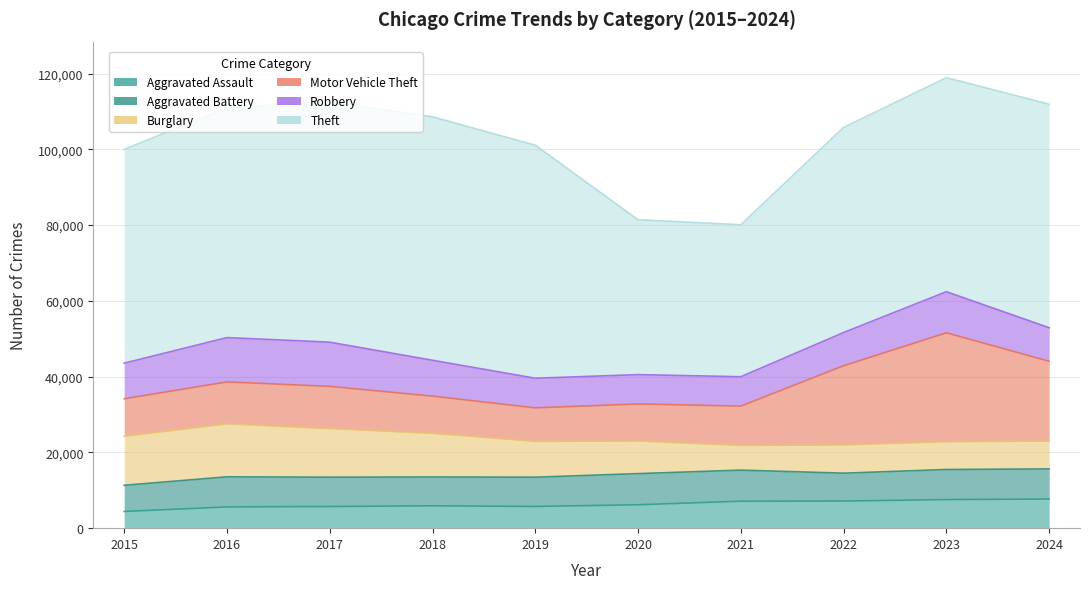

In Motor Vehicle Theft, how many points are lower than both neighbors (excluding endpoints)?

1